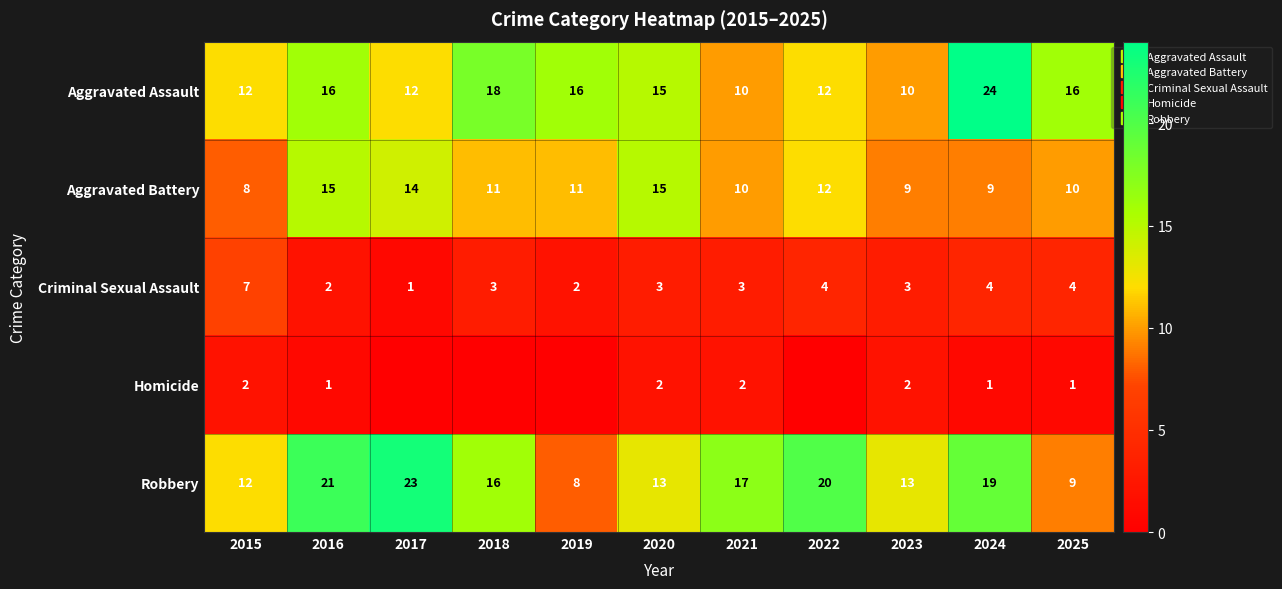

How many data points in Aggravated Battery are above 11?

4